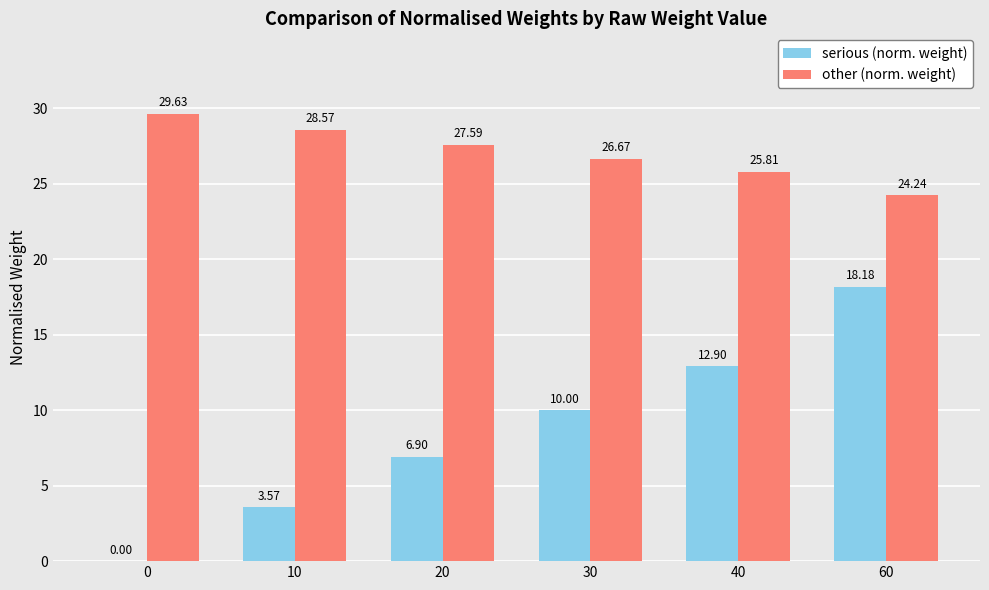

The value of other (norm. weight) at 10 is 41.2. True or false?

False